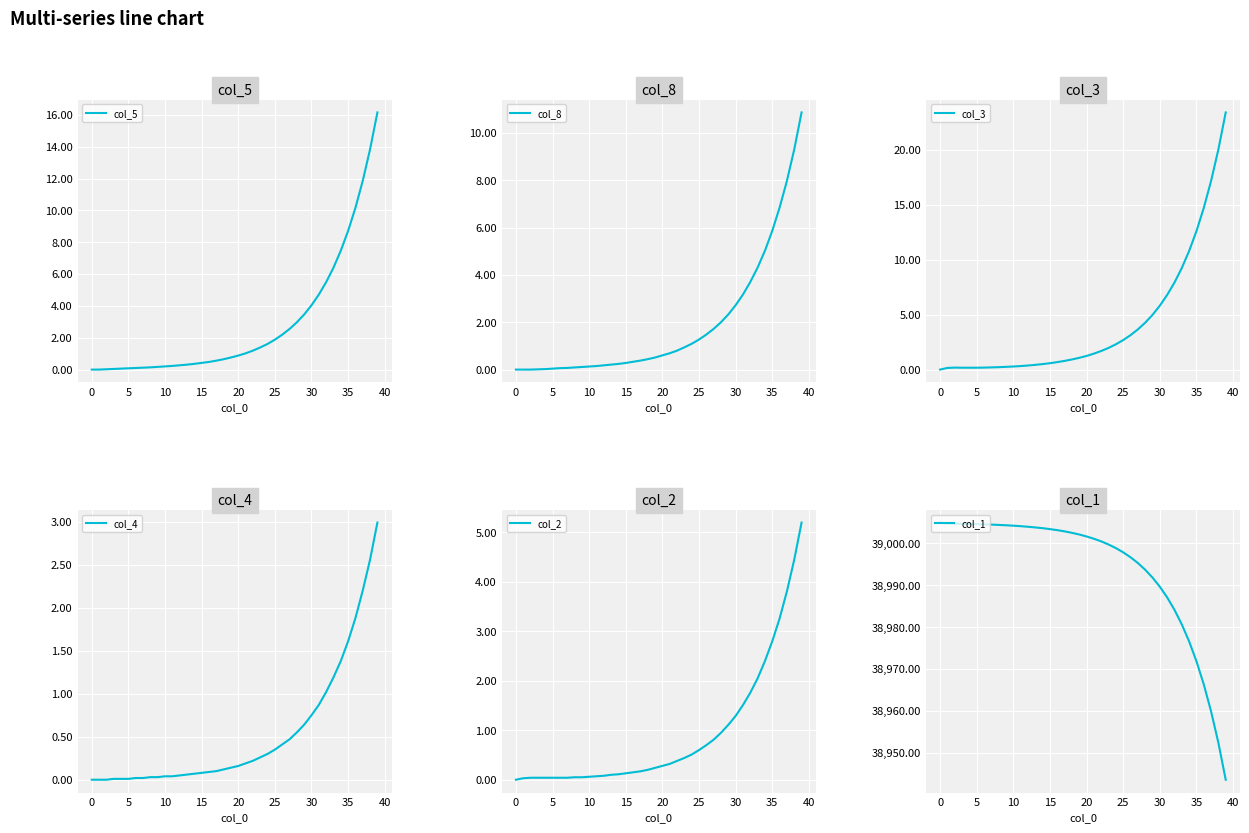

Which series has the largest total across all categories?

col_1